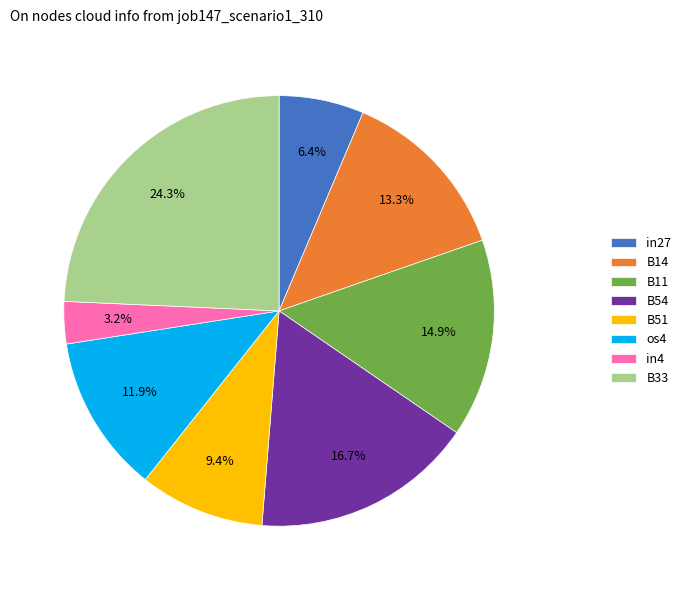

Does in4 represent more than half of the total?

No